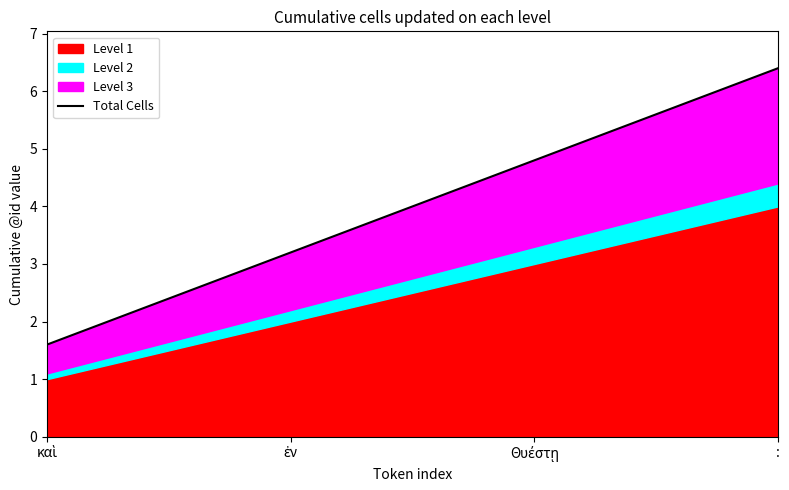

At which label is the value closest to 4?

ἐν